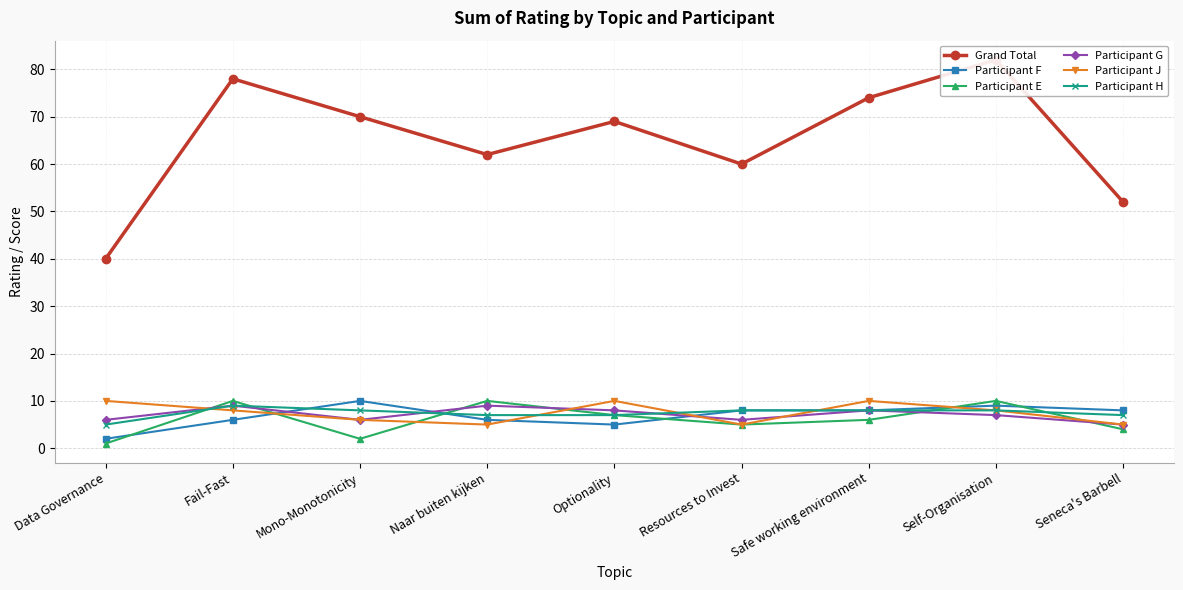

Where is Participant E nearest to the value 5?

Resources to Invest